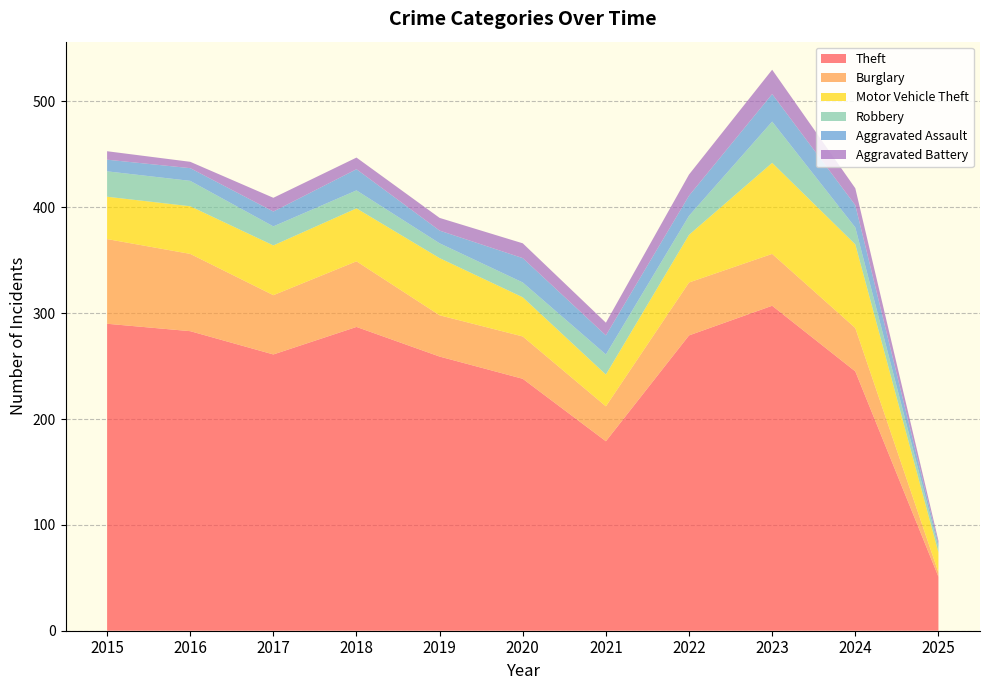

Reading right to left, what are all the values shown in this chart?

Theft: 2025=51	2024=245	2023=307	2022=279	2021=179	2020=238	2019=259	2018=287	2017=261	2016=283	2015=290
Burglary: 2025=4	2024=41	2023=49	2022=50	2021=33	2020=40	2019=39	2018=62	2017=56	2016=73	2015=80
Motor Vehicle Theft: 2025=19	2024=79	2023=86	2022=45	2021=30	2020=37	2019=54	2018=50	2017=47	2016=45	2015=40
Robbery: 2025=5	2024=16	2023=39	2022=18	2021=19	2020=14	2019=14	2018=17	2017=18	2016=24	2015=24
Aggravated Assault: 2025=3	2024=21	2023=26	2022=19	2021=18	2020=23	2019=12	2018=20	2017=14	2016=12	2015=11
Aggravated Battery: 2025=3	2024=16	2023=23	2022=20	2021=12	2020=14	2019=12	2018=11	2017=13	2016=6	2015=8